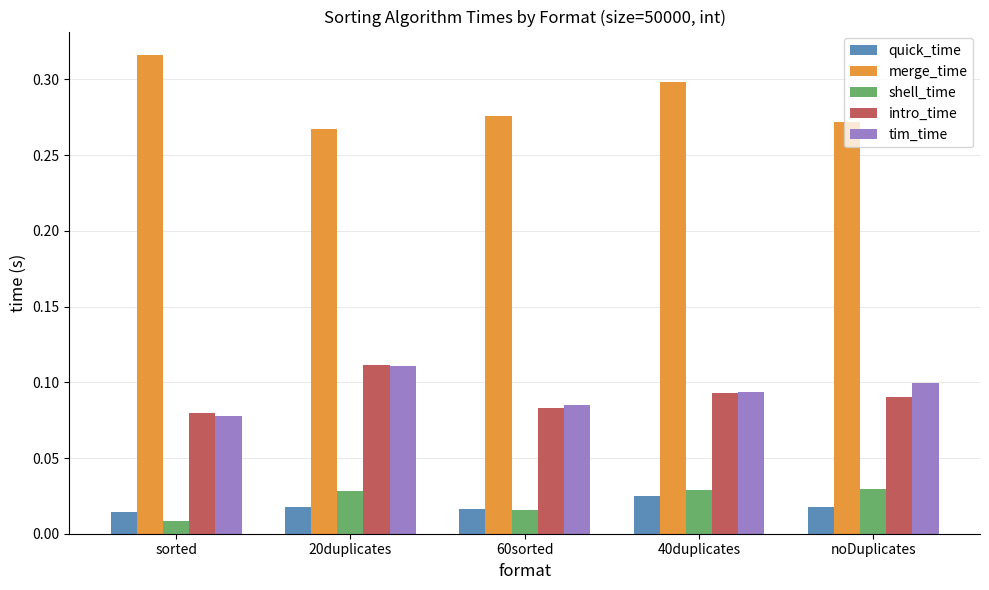

Between sorted and 60sorted, which series saw the biggest shift?

merge_time